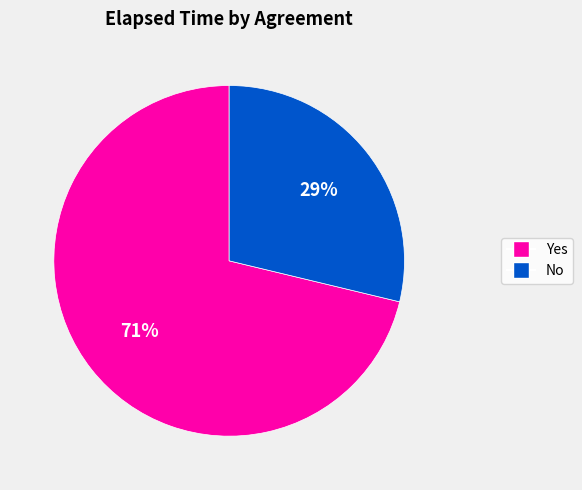

To the nearest percent, what is the difference between the largest and smallest slice percentages?

42%